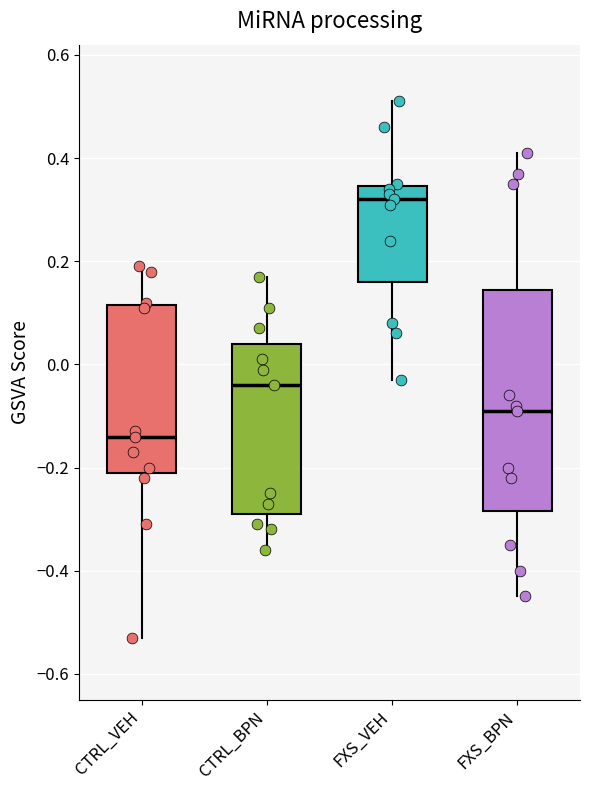

Which box's median line is the lowest?

CTRL_VEH